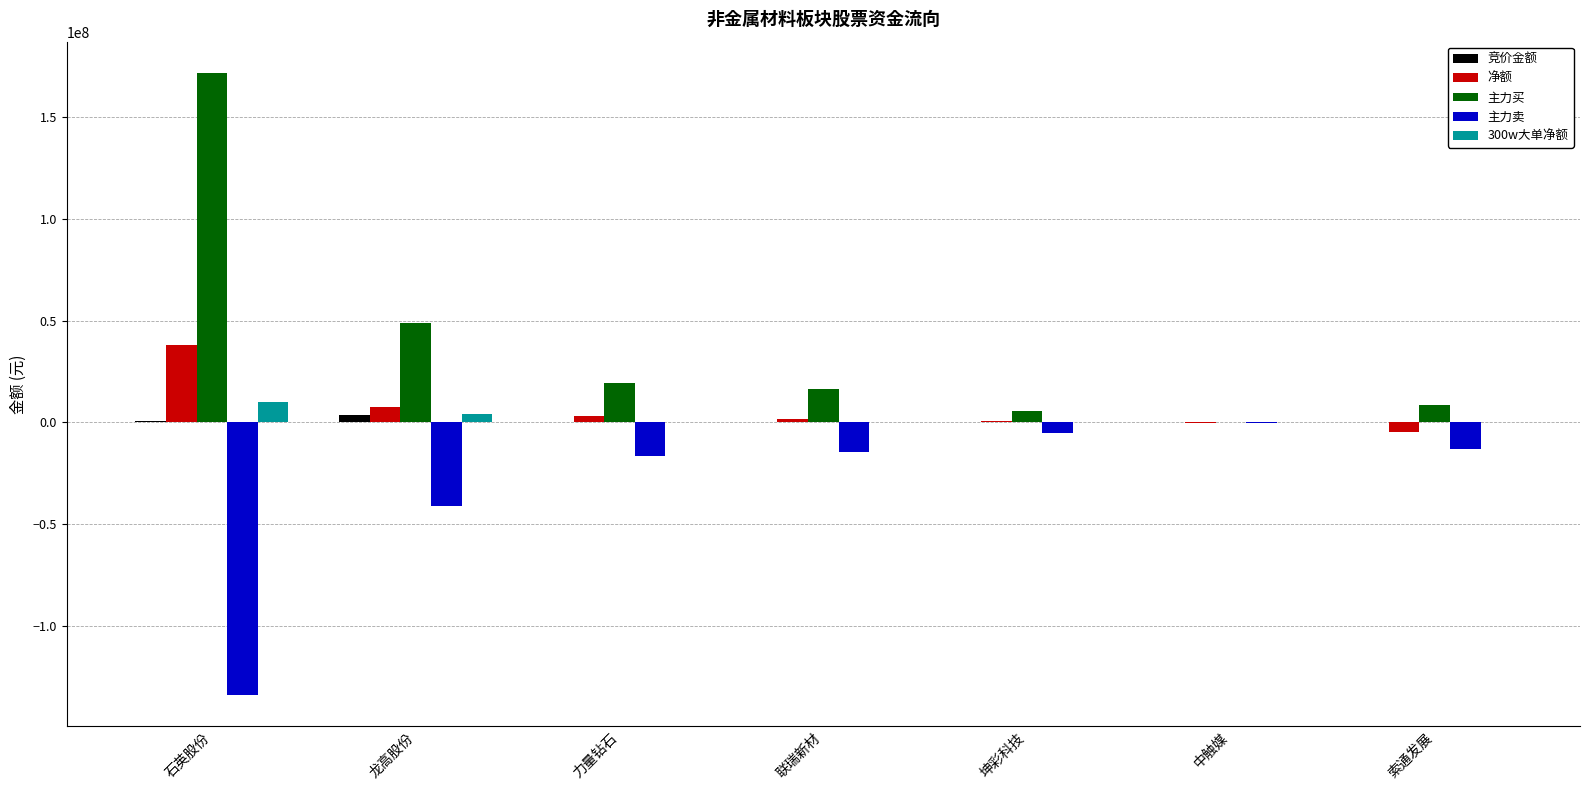

What is the difference between the 净额 values at 石英股份 and 联瑞新材?

36001554